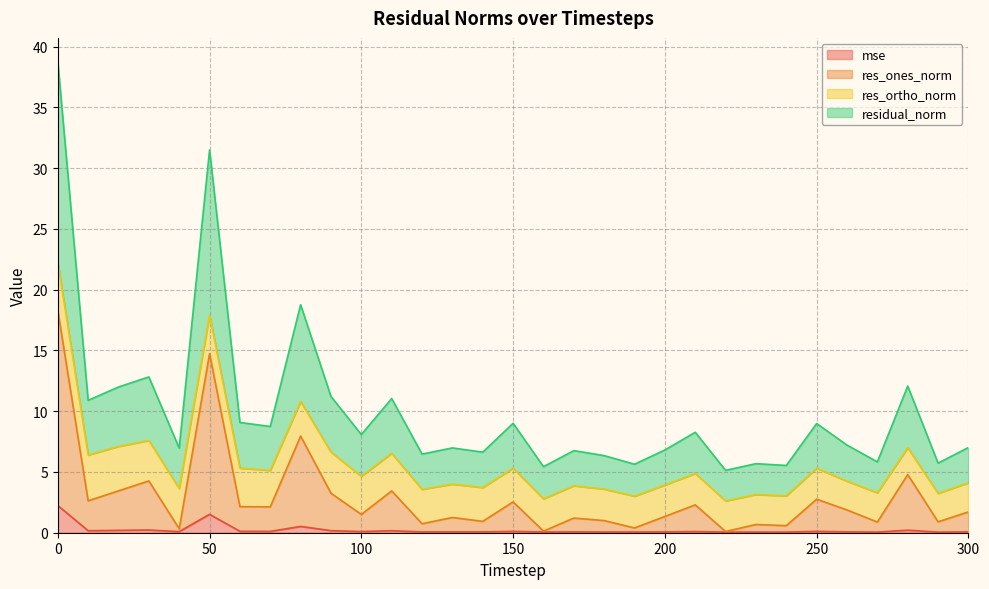

Where is the first local maximum for residual_norm?

30